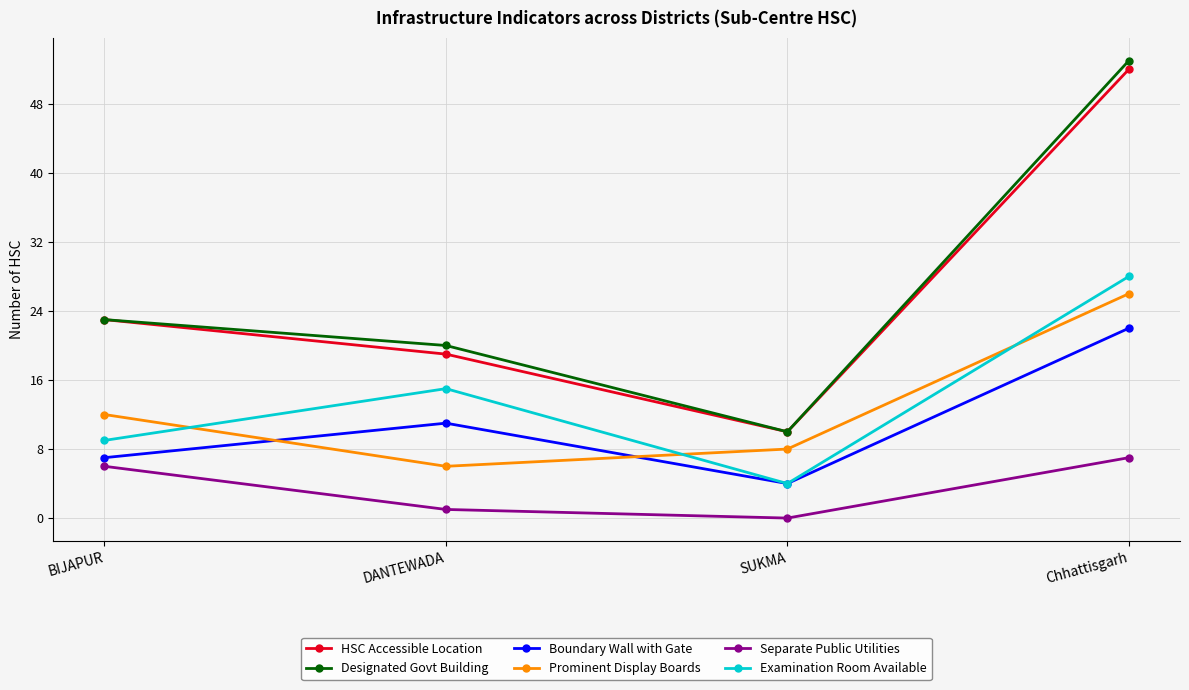

What are all the series names shown in the legend?

HSC Accessible Location, Designated Govt Building, Boundary Wall with Gate, Prominent Display Boards, Separate Public Utilities, Examination Room Available